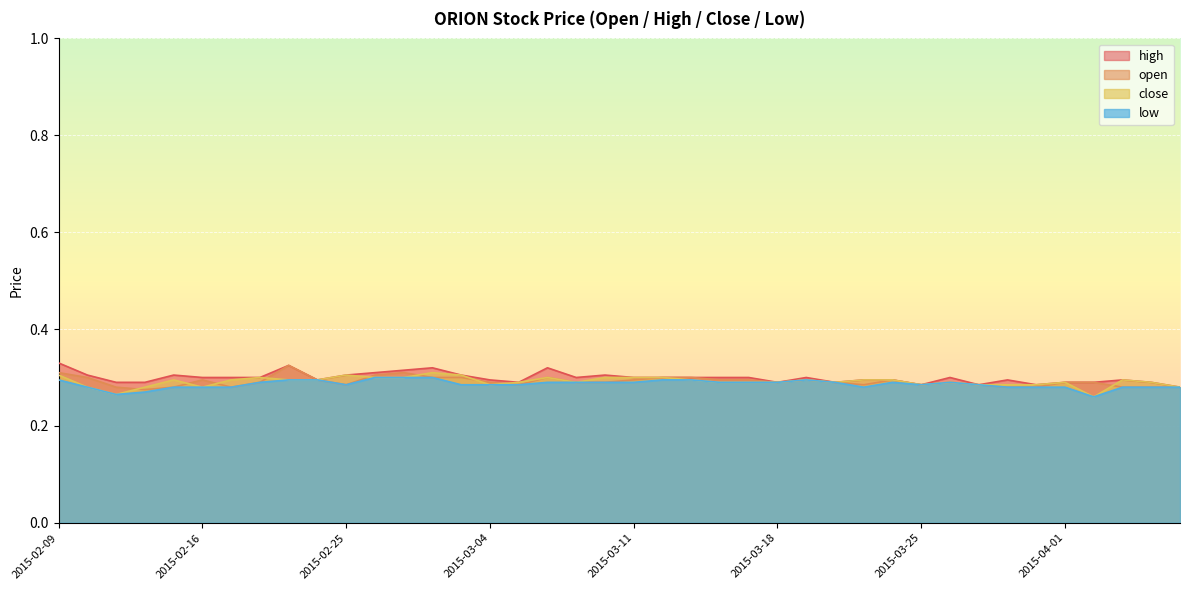

True or false: open has a value of 0.3 at 2015-02-18.

True